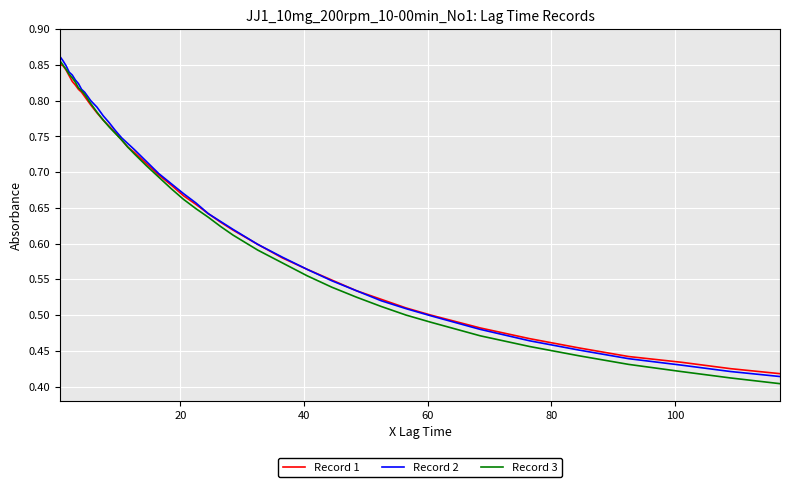

True or false: Record 3 has more than 2 interior local peaks.

False